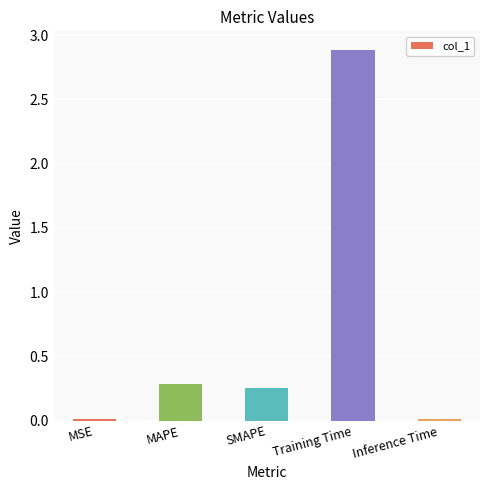

What is the label of the 2nd bar from the left?

MAPE